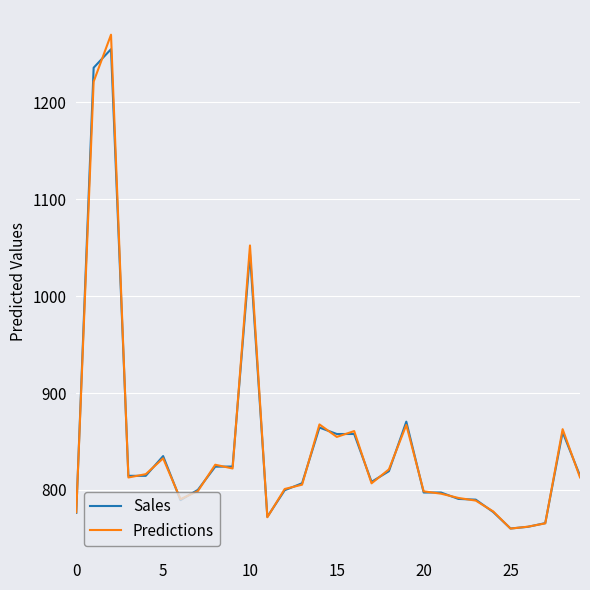

Which series has the largest range (max minus min)?

Predictions